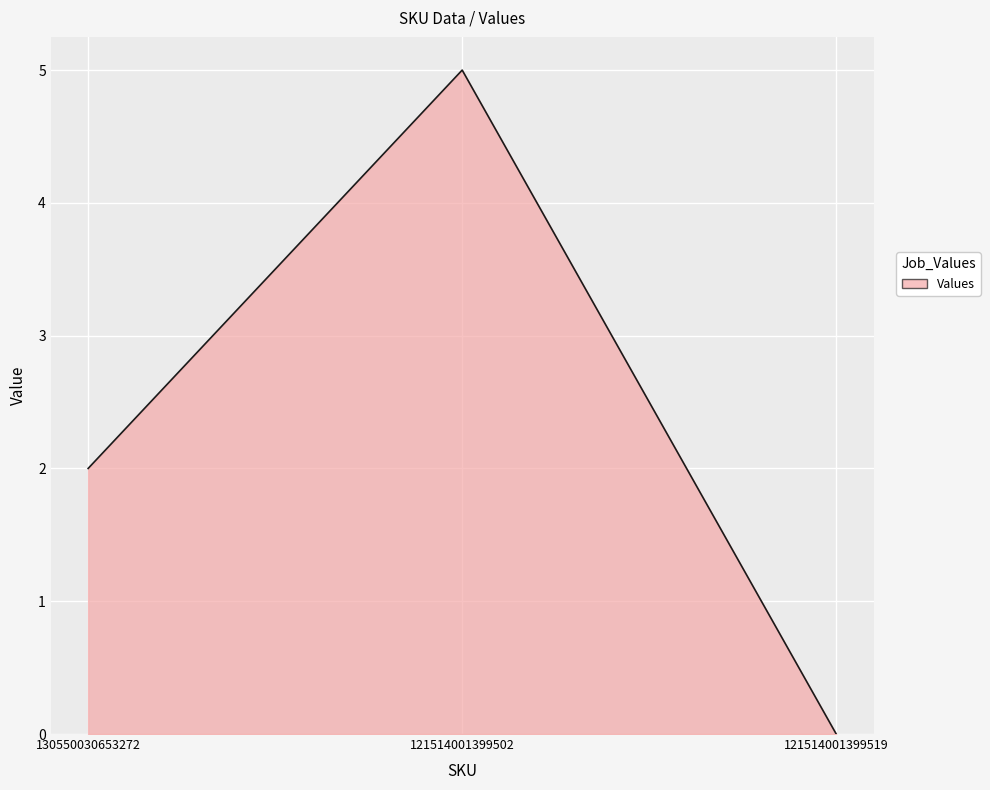

True or false: the data shows -2 at 121514001399519.

False